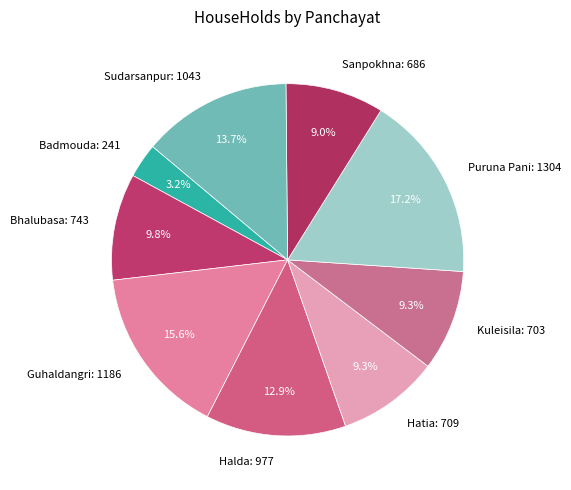

Is Hatia the majority of the pie?

No